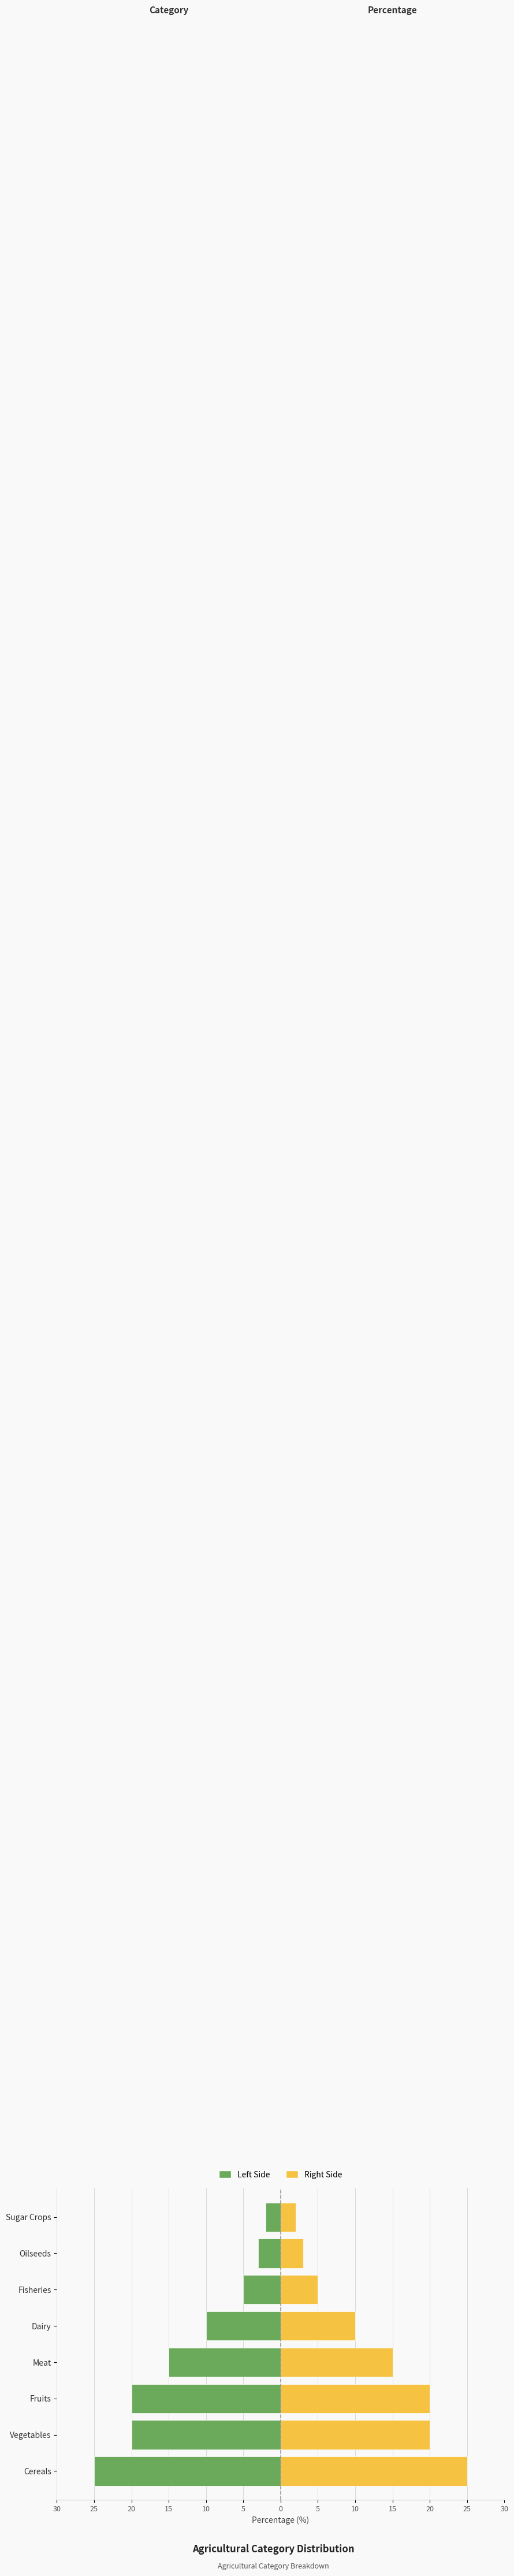

Reading left to right, extract all data points from this chart.

Left: -25	-20	-20	-15	-10	-5	-3	-2
Right: 25	20	20	15	10	5	3	2